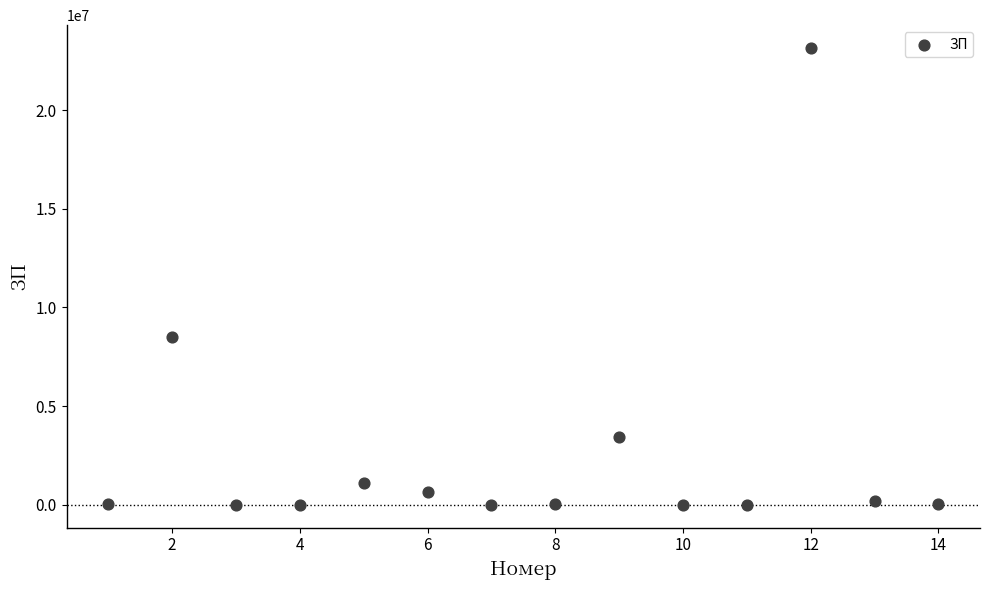

What Y value in the scatter plot is closest to 11571740?

8486465